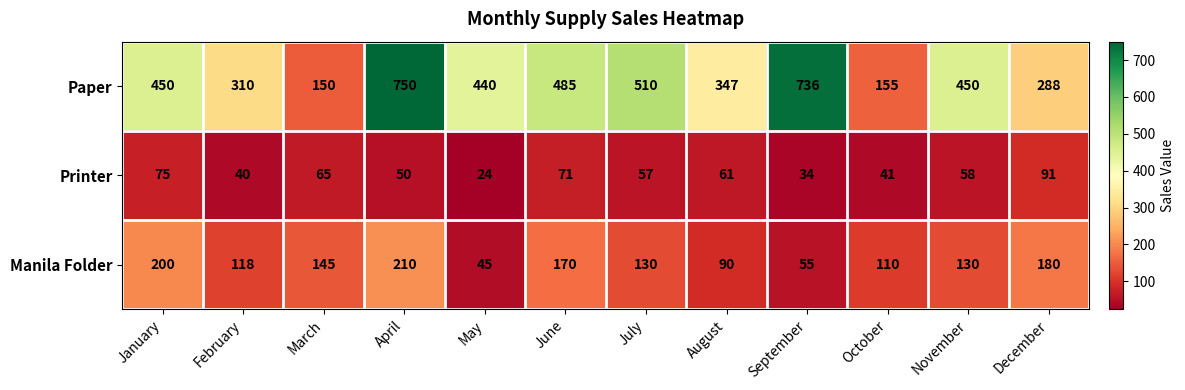

At which label does Printer reach its minimum?

May